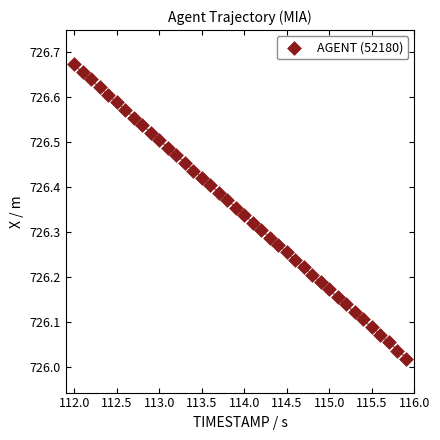

What is the range of X values (max minus min)?

3.9